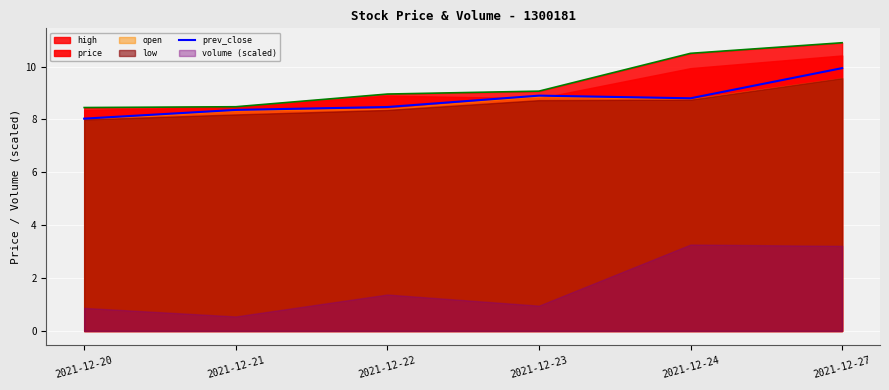

Is it true that prev_close equals 8.9 at 2021-12-23?

True